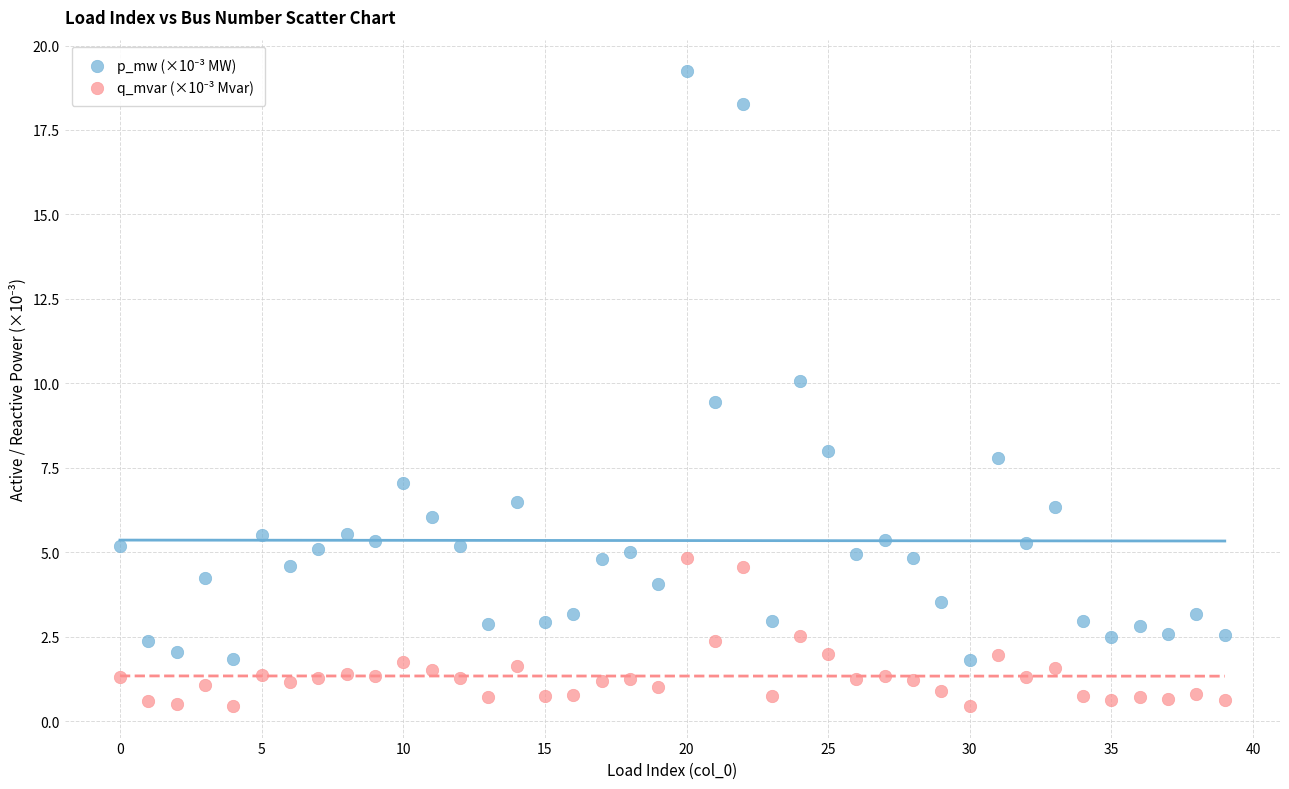

Across all series, what Y value is closest to 9?

9.5